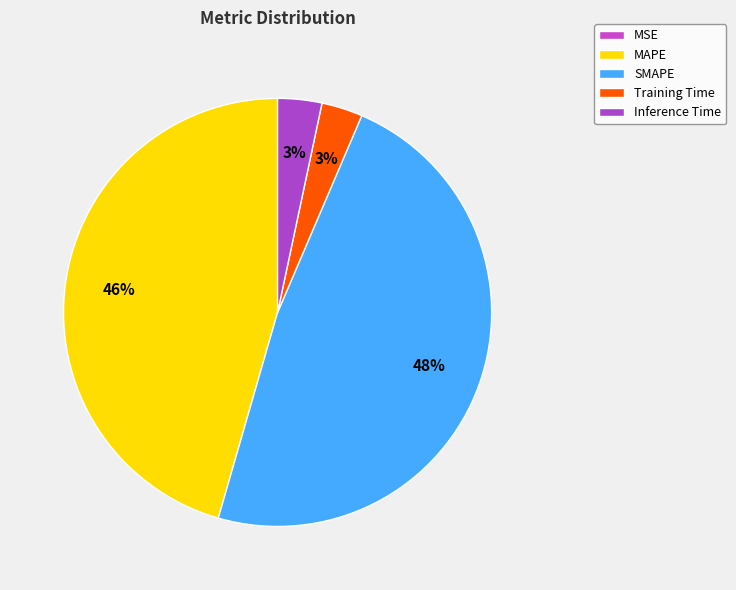

Do MSE and MAPE together represent more than half of the pie?

No